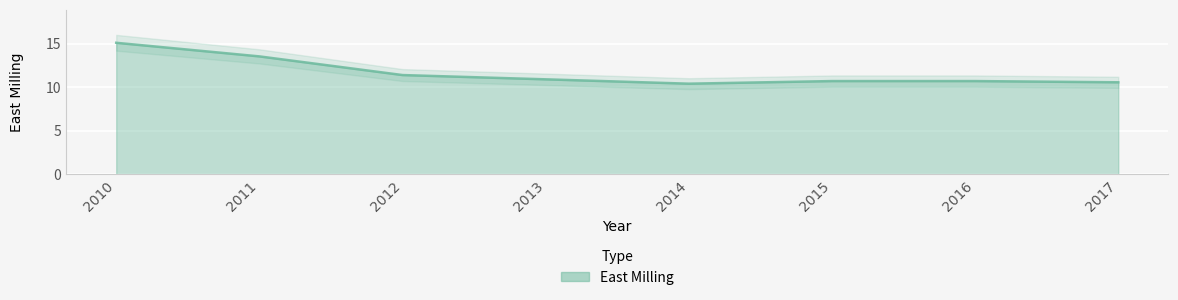

Approximately how many times larger is the value at 2012 compared to 2014?

1.1